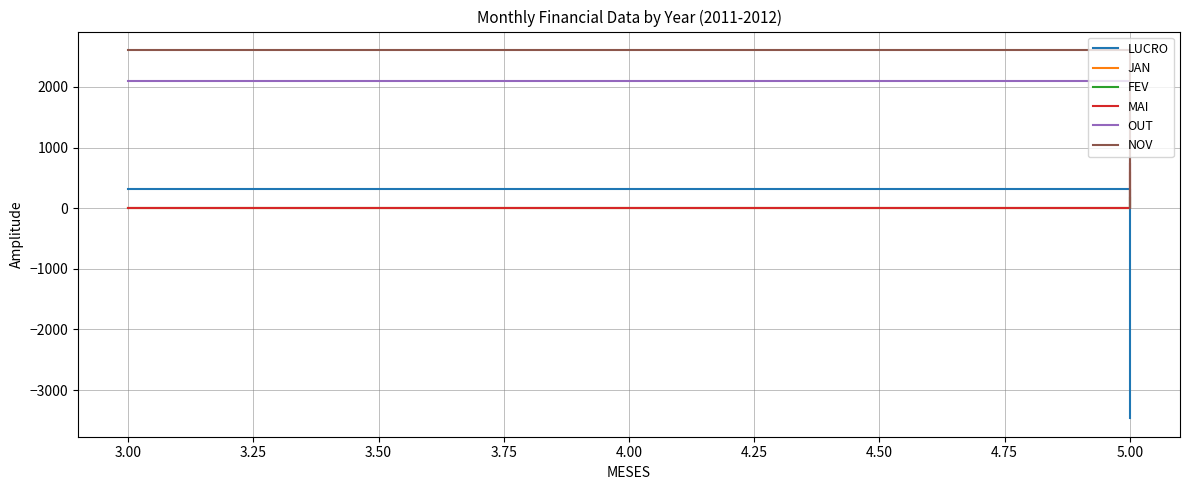

At how many categories does at least one series exceed -3167?

2